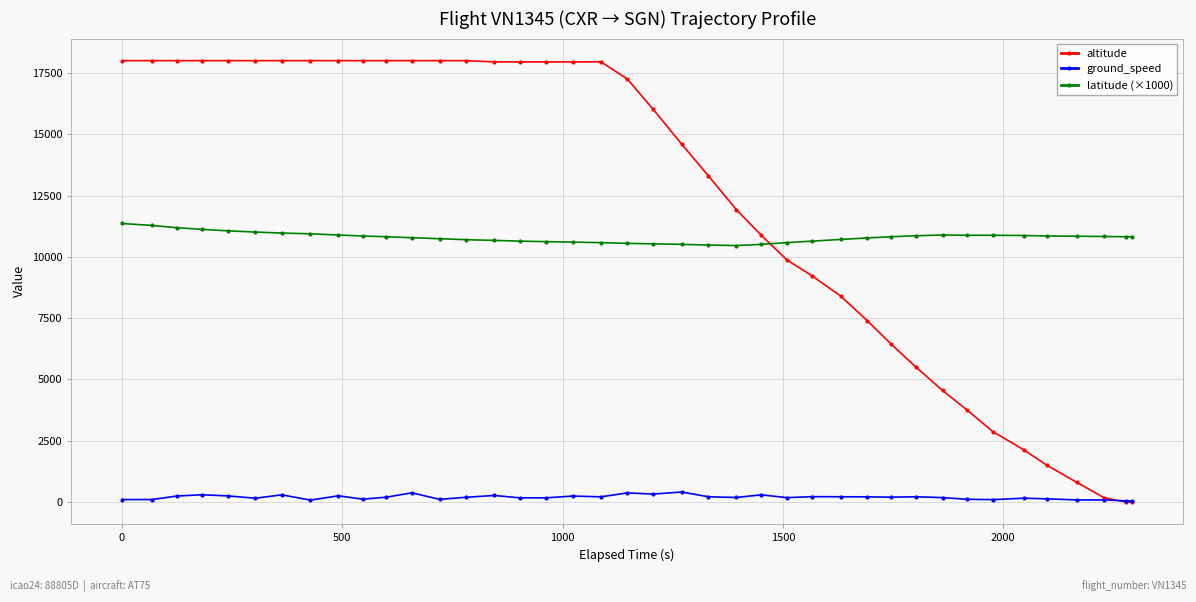

Which series has the largest range (max minus min)?

altitude